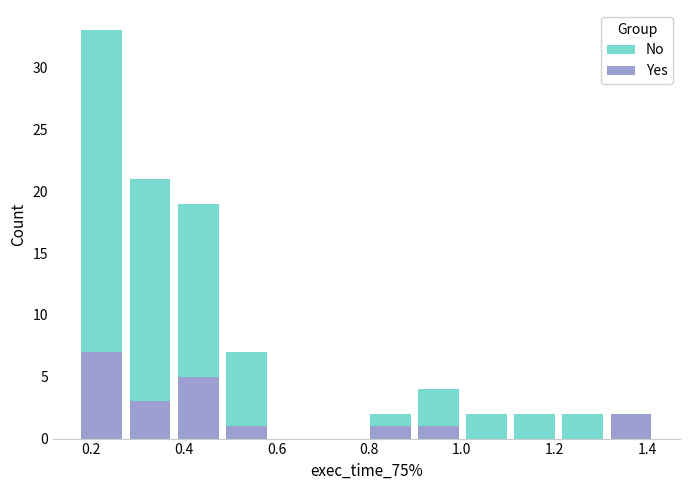

Reading left to right, list every stacked bar in this chart as the range it spans on the x-axis followed by its total height. Neither the bar edges nor the heights are printed on the chart, so give them approximately, as read against the axes.

0.18 to 0.28: 33
0.28 to 0.38: 21
0.38 to 0.48: 19
0.48 to 0.58: 7
0.58 to 0.70: 0
0.70 to 0.80: 0
0.80 to 0.90: 2
0.90 to 1.00: 4
1.00 to 1.10: 2
1.10 to 1.20: 2
1.20 to 1.32: 2
1.32 to 1.42: 2